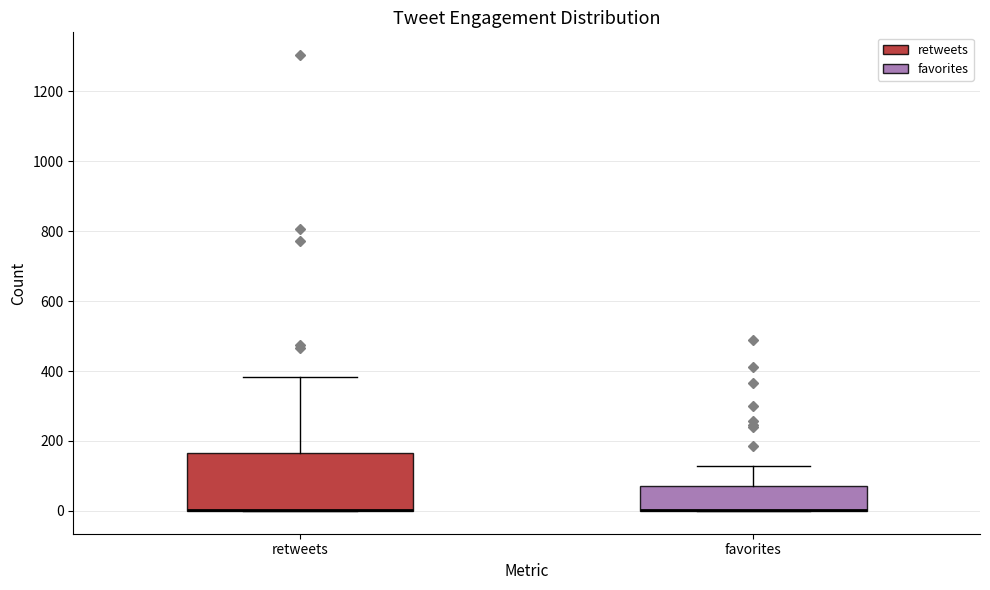

Which box is the tallest, from its lower edge to its upper edge?

retweets